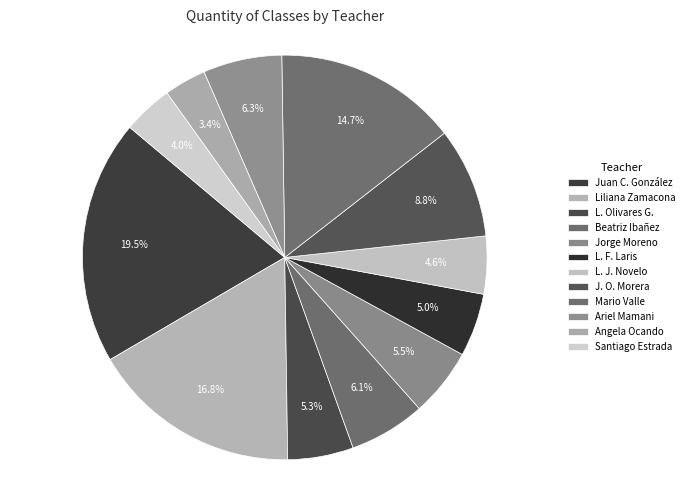

How many slices are in this pie chart?

12